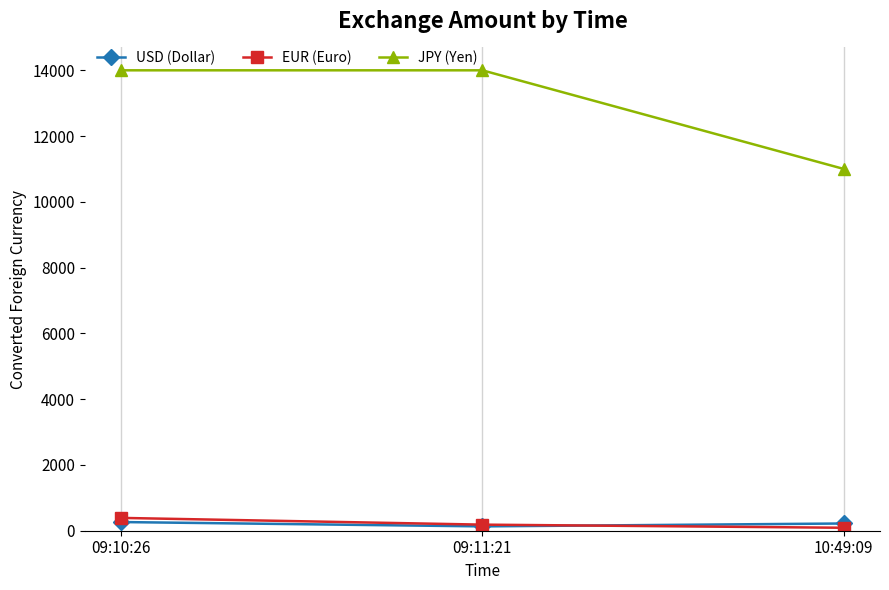

How many lines are shown in the chart?

3